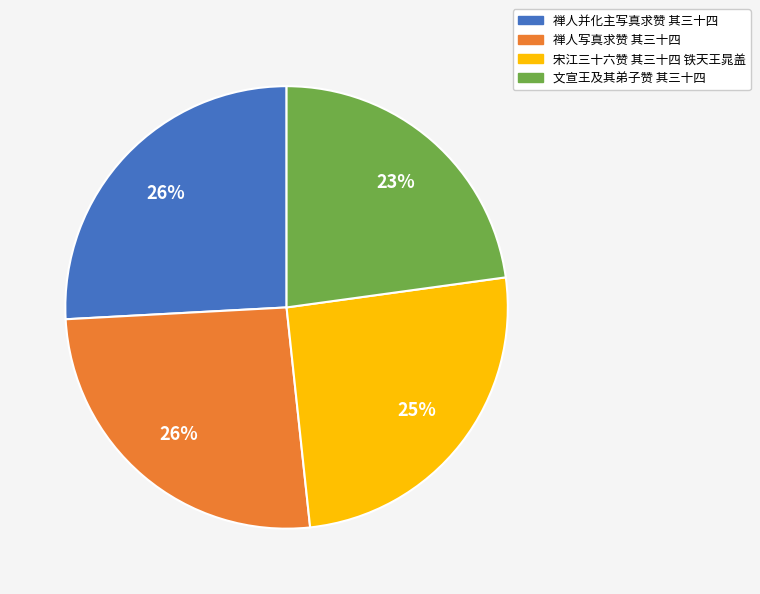

Does 禅人并化主写真求赞 其三十四 account for over 50% of the chart?

No